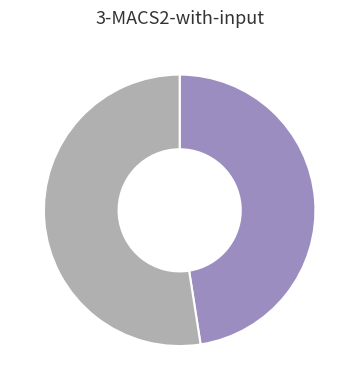

Does any single category account for the majority?

Yes